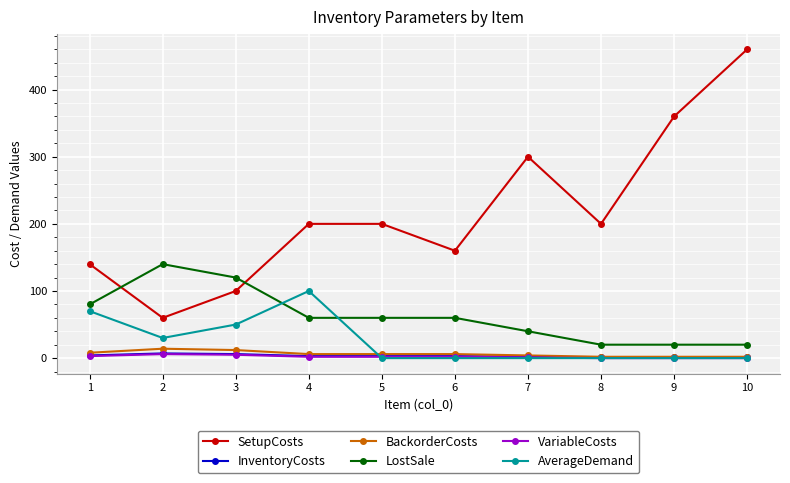

What is the maximum value shown in the chart?

460